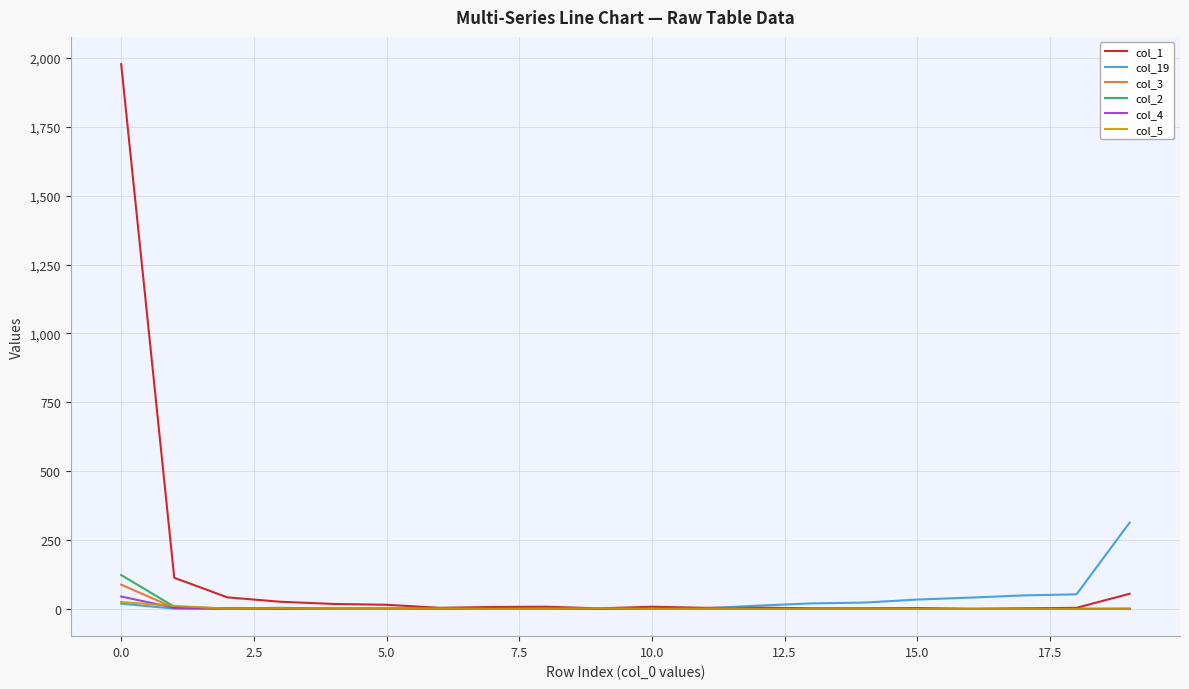

Which series has the largest range (max minus min)?

col_1